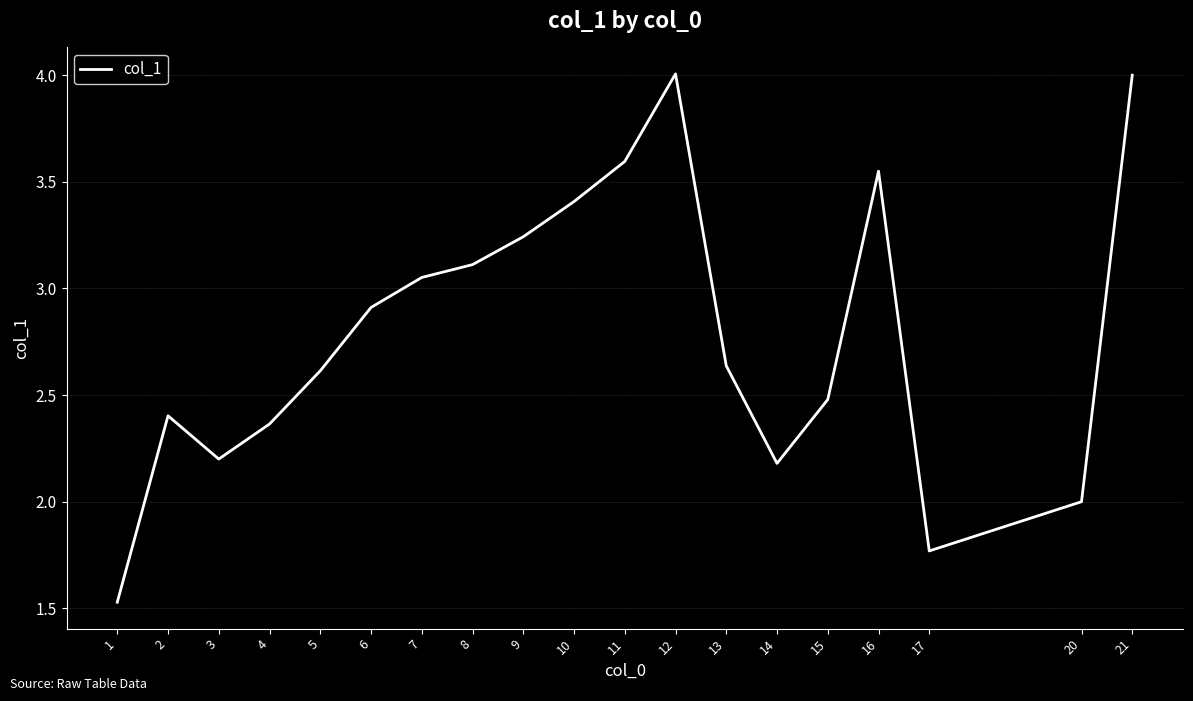

The chart shows a value of 1.6 at 2. True or false?

False